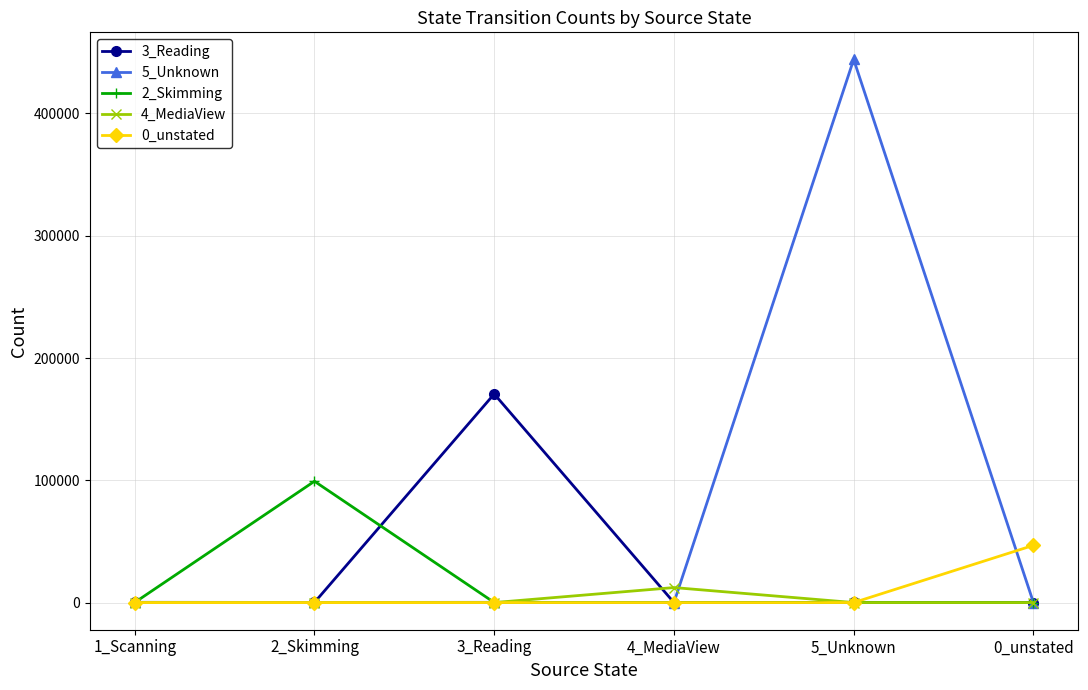

What are all the series names shown in the legend?

3_Reading, 5_Unknown, 2_Skimming, 4_MediaView, 0_unstated